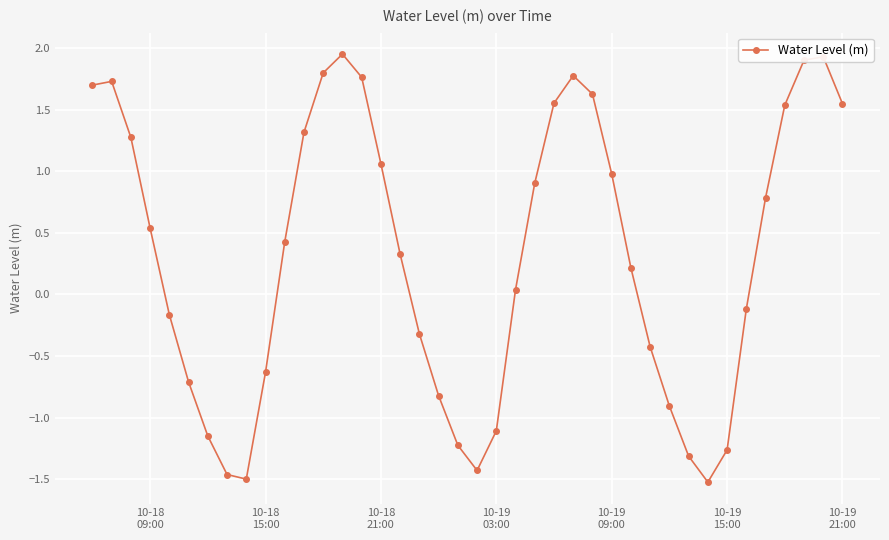

How many negative values are there?

17